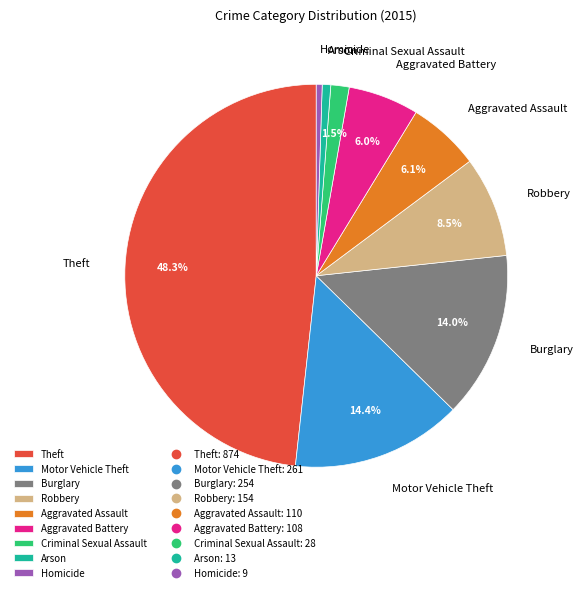

What is the ratio of the value at Robbery to the value at Aggravated Assault?

1.4